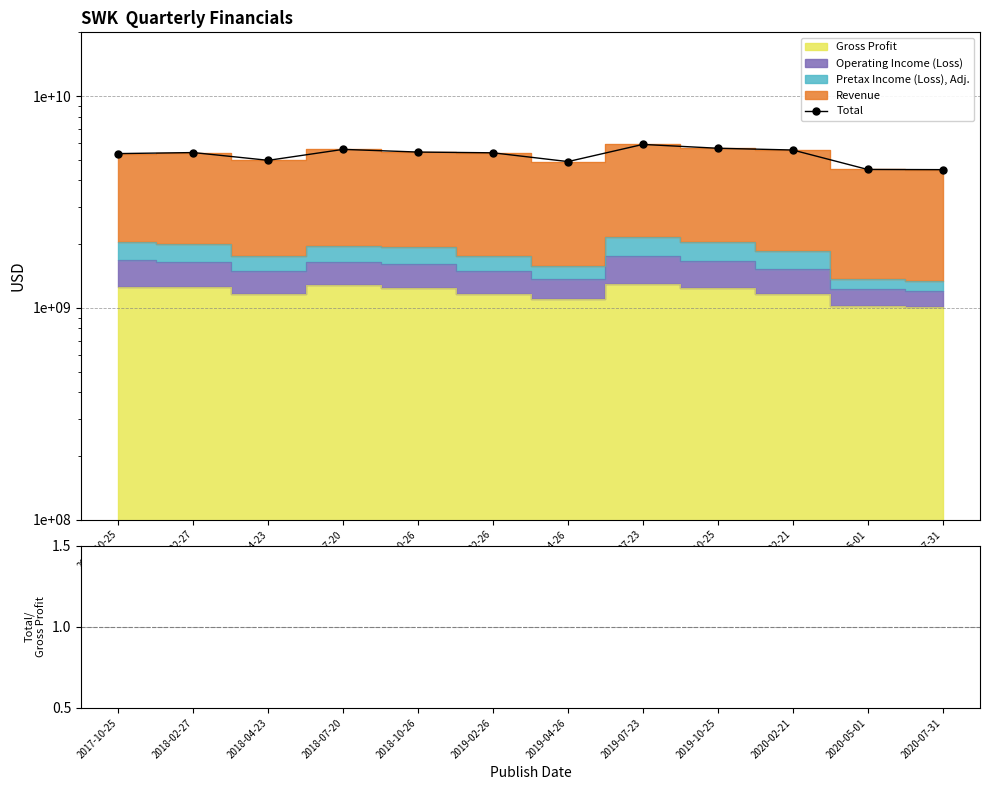

What is the sum of the values at 2019-10-25 and 2018-07-20?

11271000000